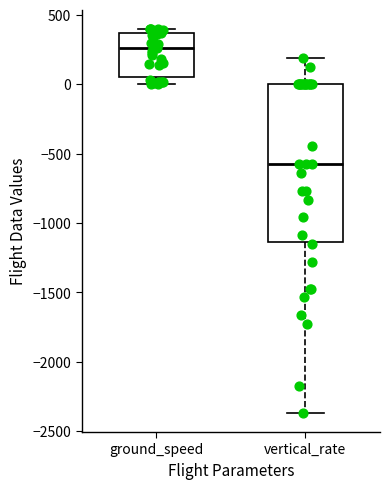

Which box is the tallest, from its lower edge to its upper edge?

vertical_rate